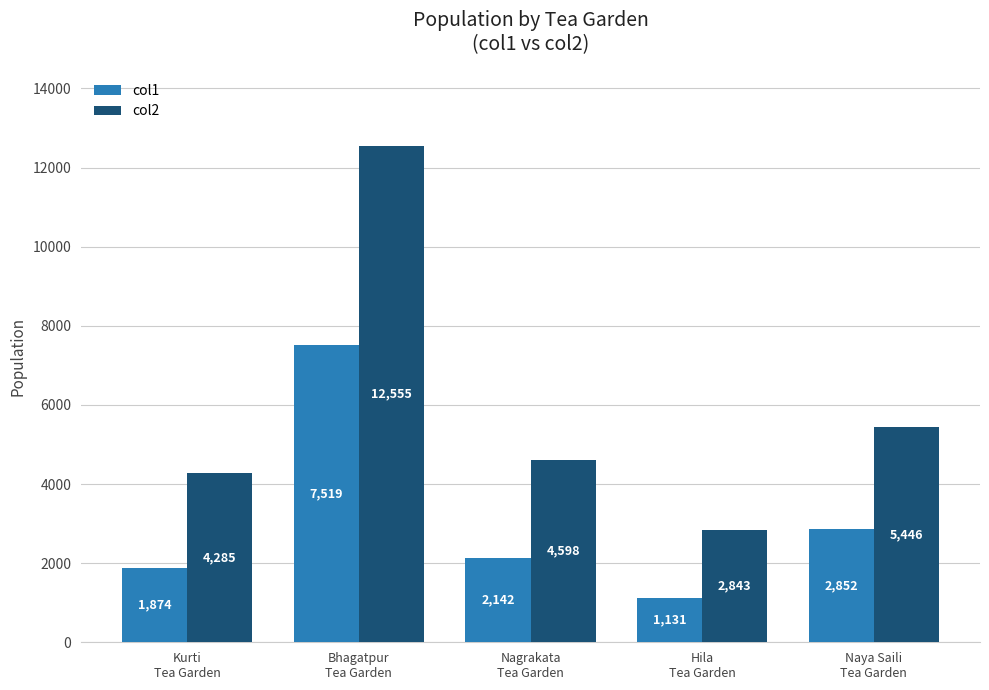

How many data points in col2 are less than 4598?

2